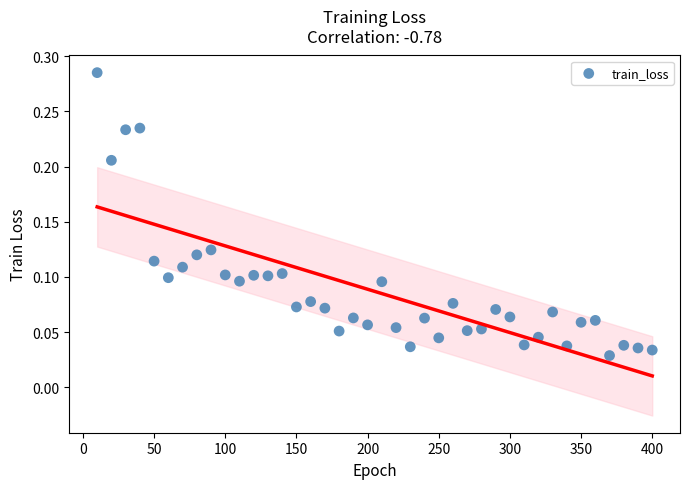

What is the range of X values (max minus min)?

390.0